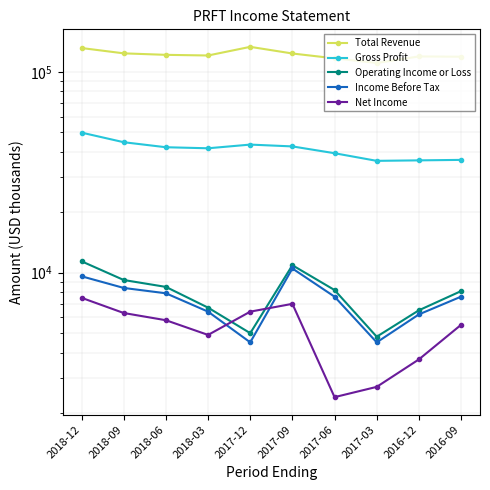

List the labels in order of Income Before Tax value, largest first.

2017-09, 2018-12, 2018-09, 2018-06, 2017-06, 2016-09, 2018-03, 2016-12, 2017-12, 2017-03